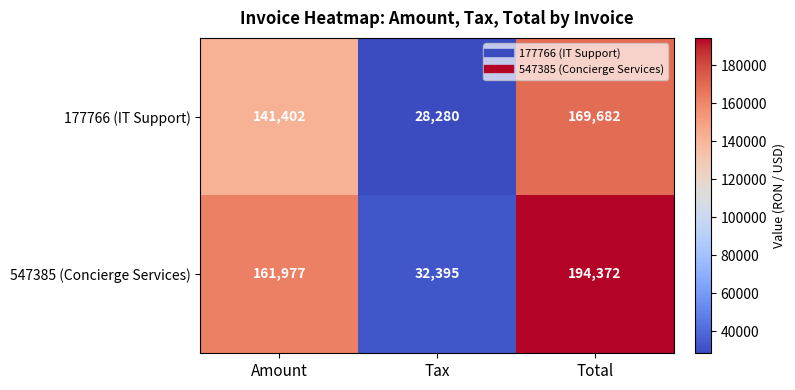

What is the greatest value displayed?

194372